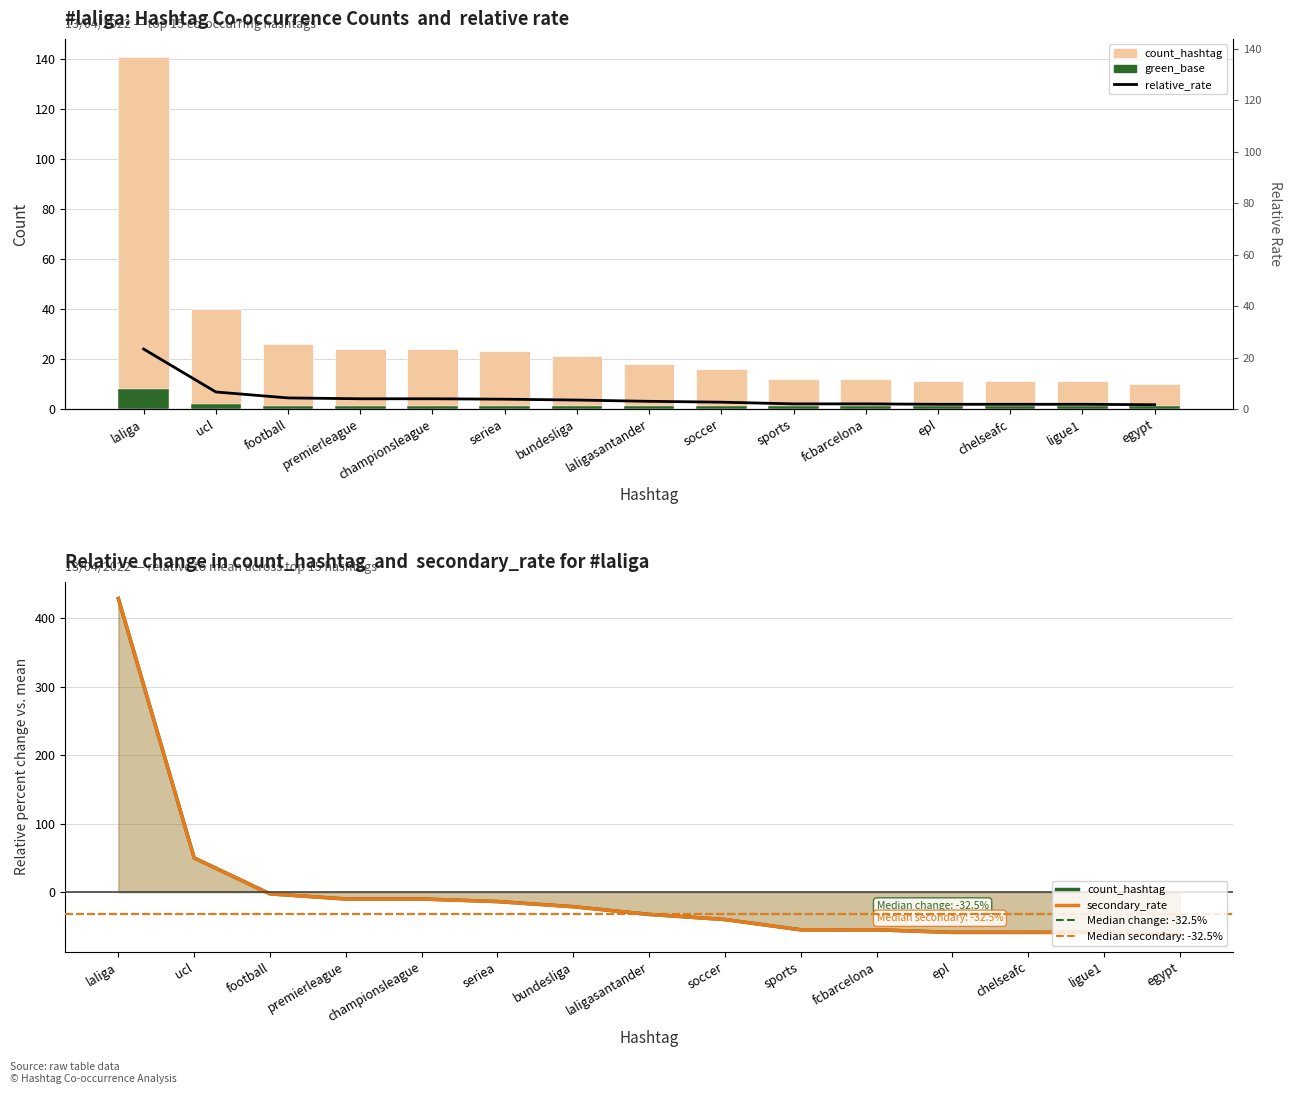

What is the highest value of the relative_rate series?

24.0